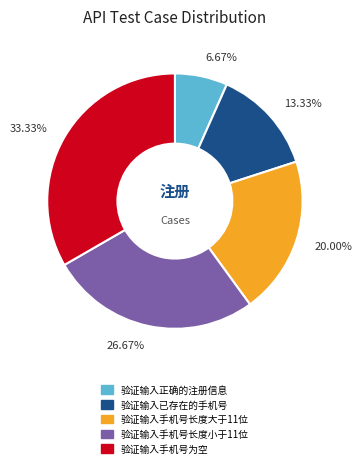

To the nearest percent, what is the combined percentage of 验证输入手机号为空 and 验证输入手机号长度小于11位?

60%